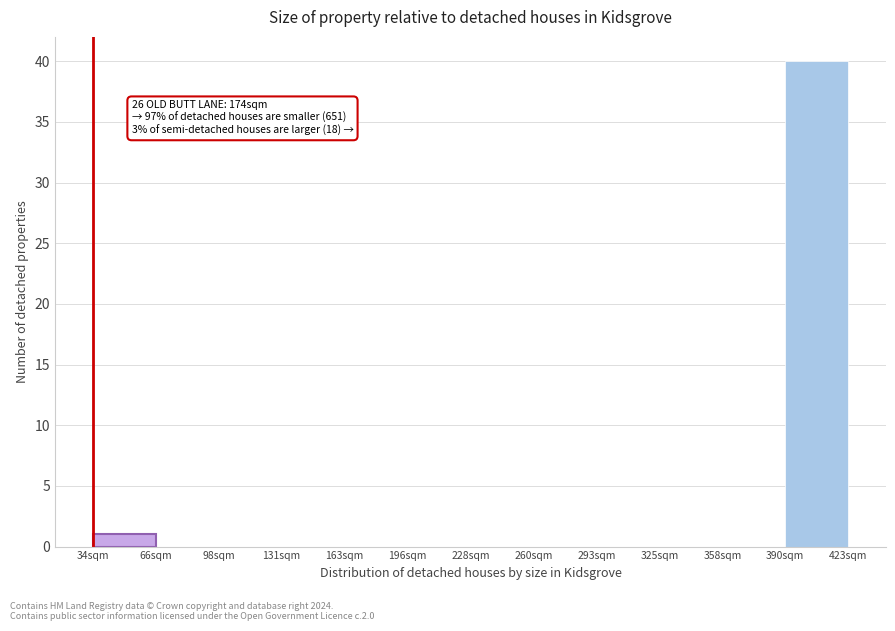

Which range on the x-axis has the tallest bar?

390 to 425